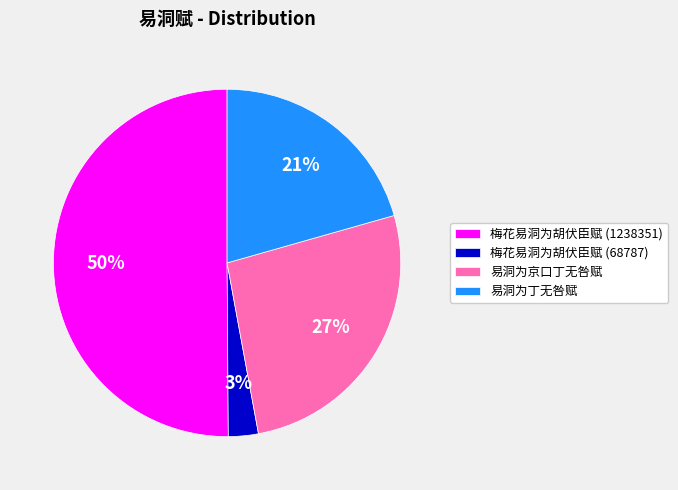

Count the number of slices in the pie.

4